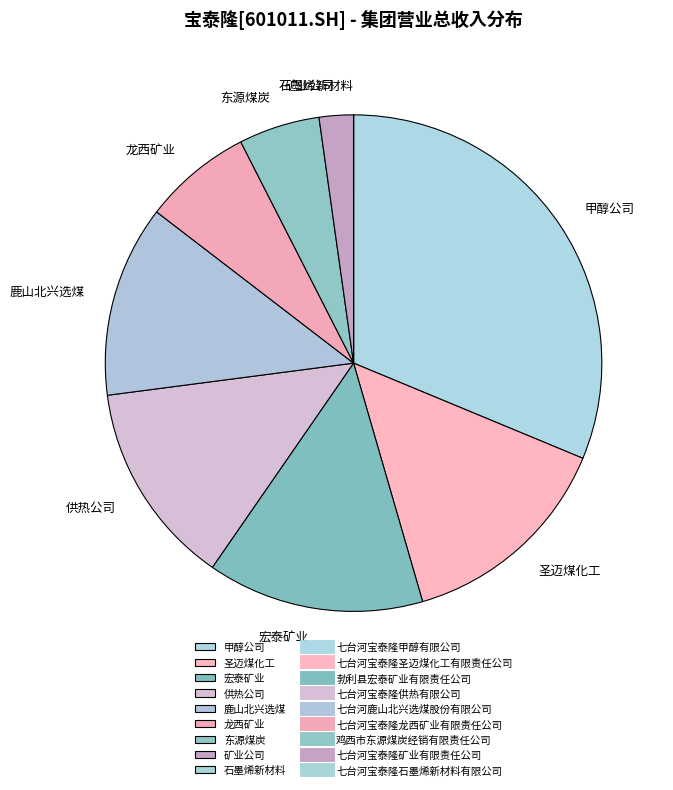

Approximately how many times larger is the value at 圣迈煤化工 compared to 甲醇公司?

0.5